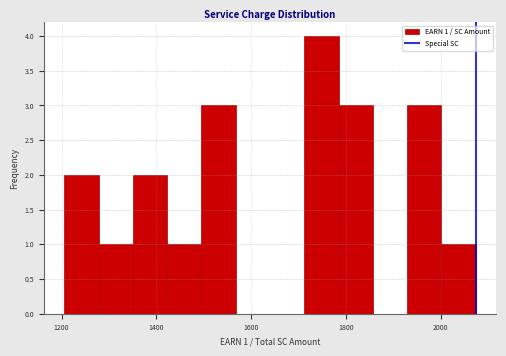

Around what value on the x-axis is the tallest bar? Give the approximate position of its centre, as read against the axis.

1740